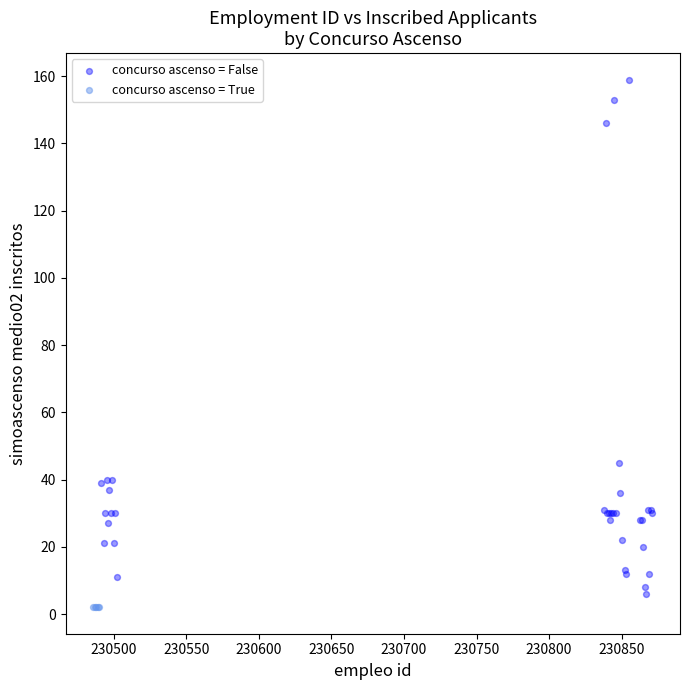

Which series reaches the maximum Y coordinate?

concurso ascenso = False